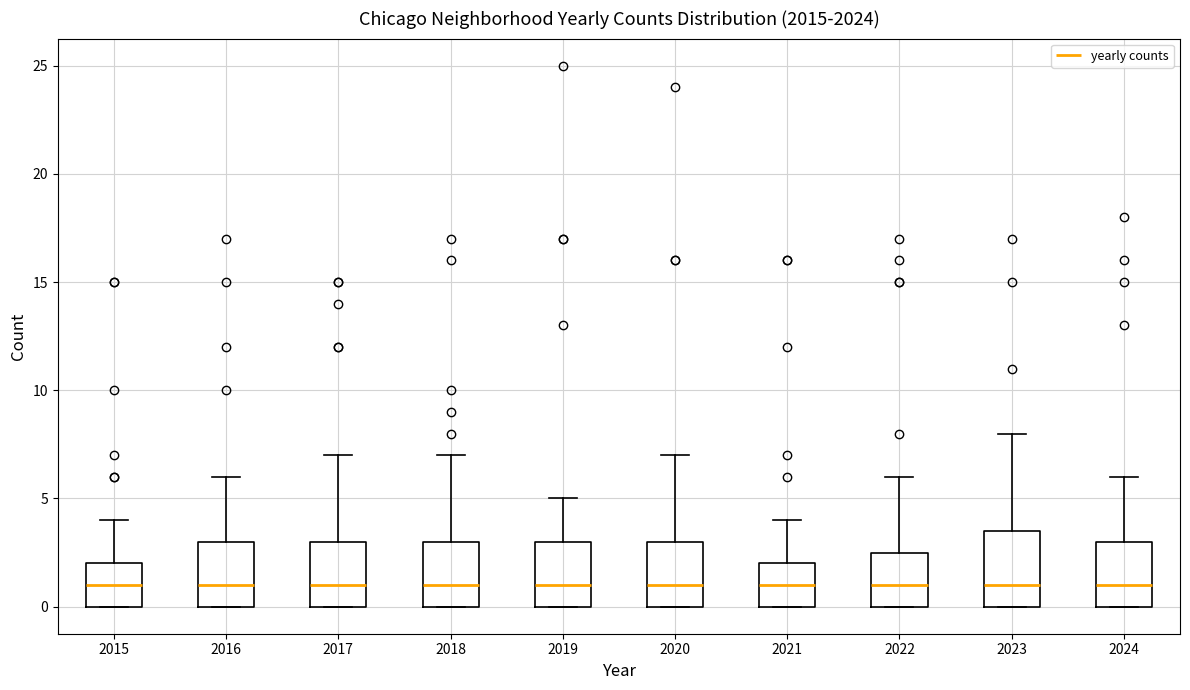

Reading left to right, transcribe this box plot: for each box, give where its median line is, the range the box spans, and where its two whiskers end, as read against the y-axis. The values are not printed on the chart, so give them approximately, as read against the axis.

2015: median 1.0, box 0.0 to 2.0, whiskers 0.0 to 4.0
2016: median 1.0, box 0.0 to 3.0, whiskers 0.0 to 6.0
2017: median 1.0, box 0.0 to 3.0, whiskers 0.0 to 7.0
2018: median 1.0, box 0.0 to 3.0, whiskers 0.0 to 7.0
2019: median 1.0, box 0.0 to 3.0, whiskers 0.0 to 5.0
2020: median 1.0, box 0.0 to 3.0, whiskers 0.0 to 7.0
2021: median 1.0, box 0.0 to 2.0, whiskers 0.0 to 4.0
2022: median 1.0, box 0.0 to 2.5, whiskers 0.0 to 6.0
2023: median 1.0, box 0.0 to 3.5, whiskers 0.0 to 8.0
2024: median 1.0, box 0.0 to 3.0, whiskers 0.0 to 6.0